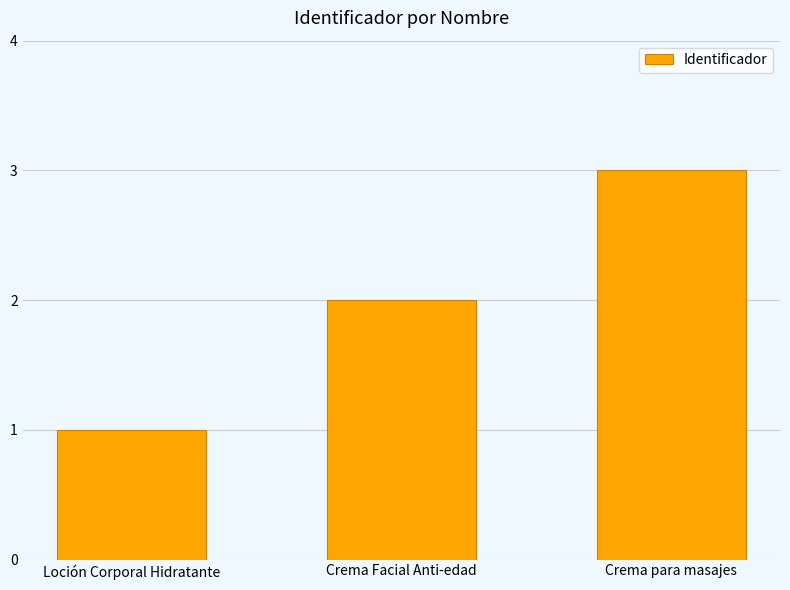

Are the bars grouped side by side (vs. stacked)?

No